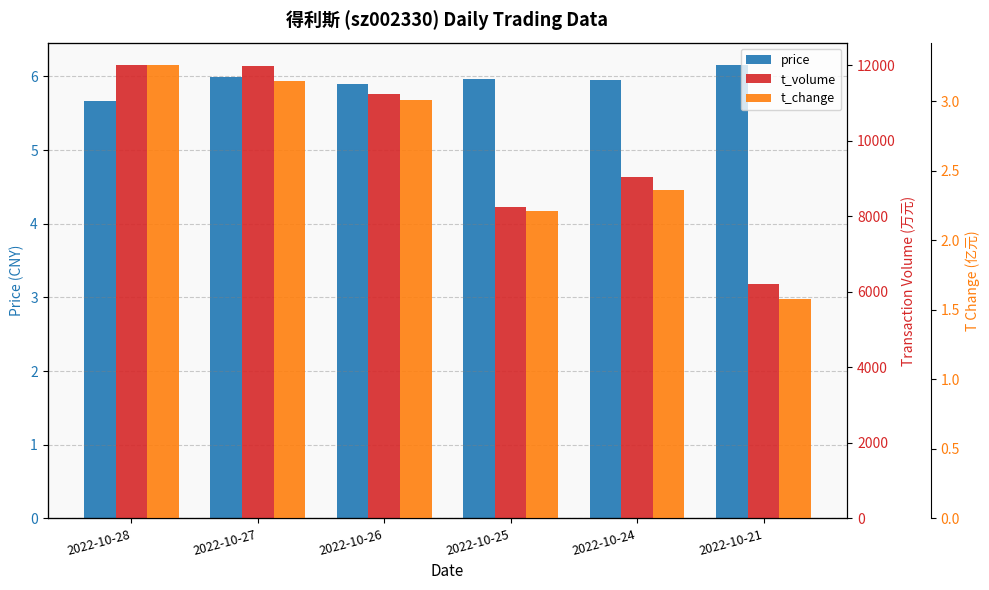

Count the number of categories in the chart.

6